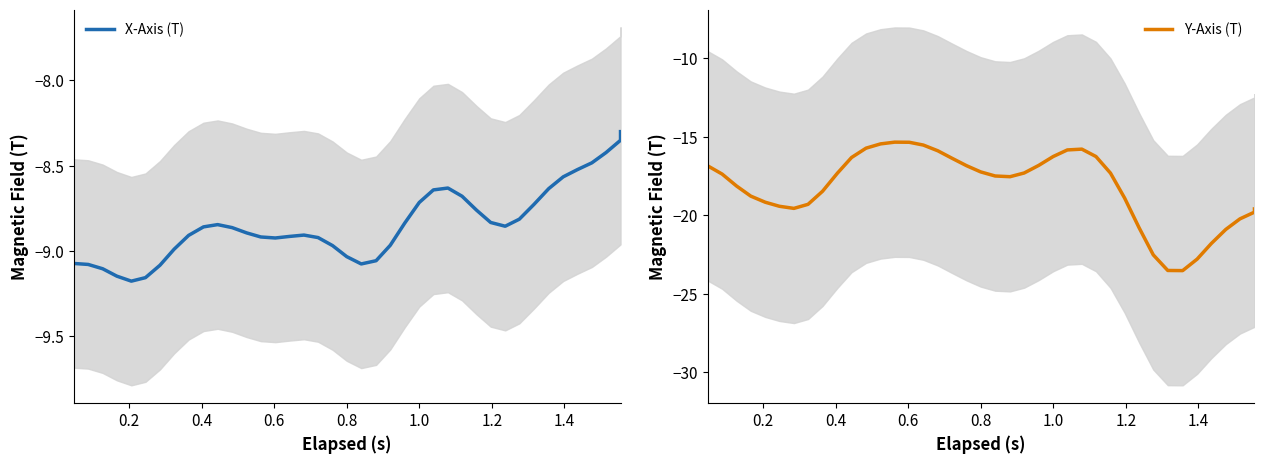

The Y-Axis (T) series shows -8.4 at 36. True or false?

False